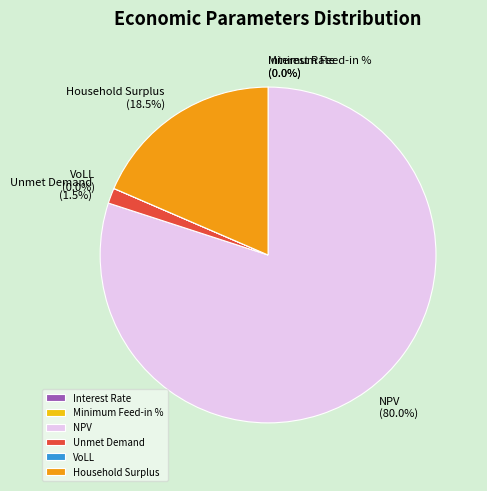

Which slice is the largest?

NPV